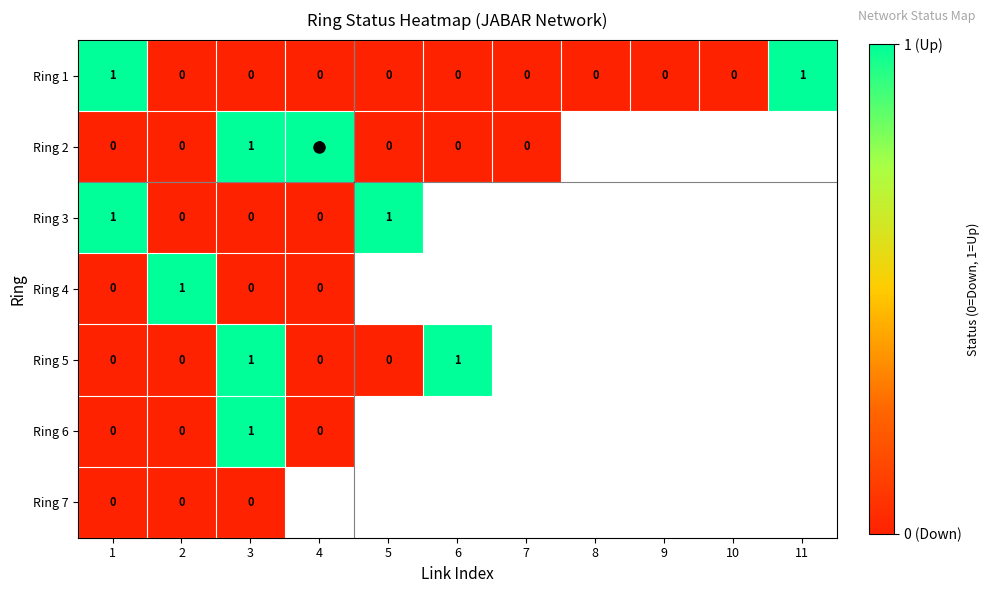

How many values in the Ring 2 series are below 1?

5